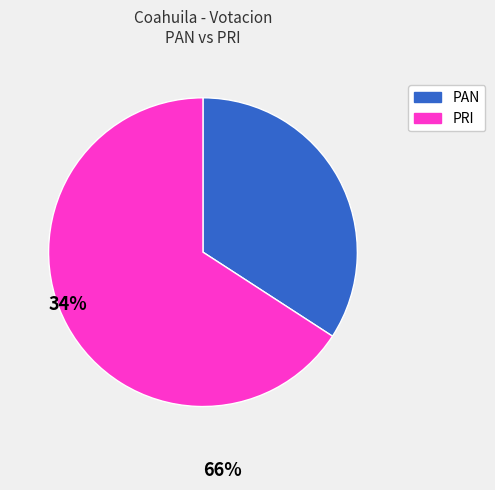

Which slice represents more than half of the pie?

PRI